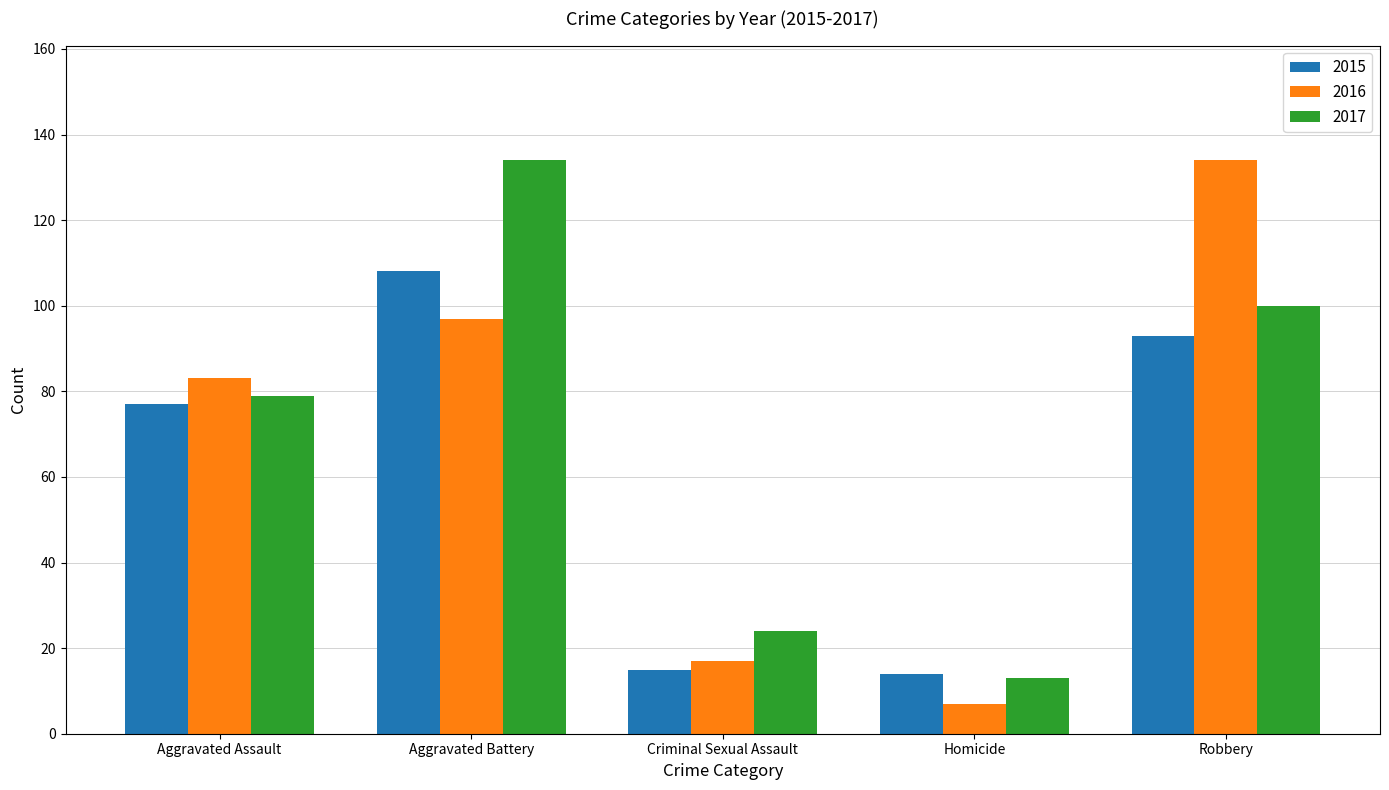

What is the label of the 5th bar from the left?

Robbery